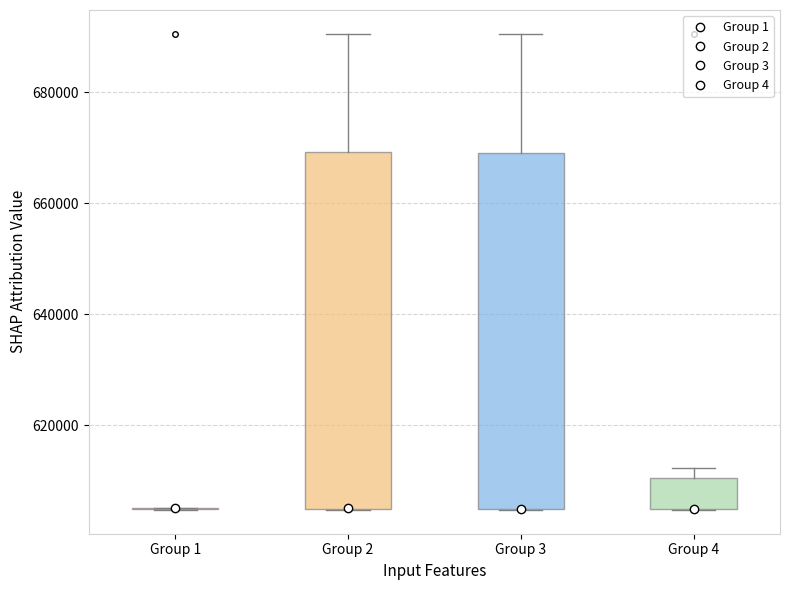

Reading left to right, read every box against the y-axis: the position of its median line, the range the box covers, and the ends of its whiskers. The values are not printed on the chart, so give them approximately, as read against the axis.

Group 1: box collapsed to a line at 606000, whiskers 604000 to 606000
Group 2: median 606000 (drawn on the box's lower edge), box 604000 to 670000, whiskers 604000 to 690000
Group 3: median 604000 (drawn on the box's lower edge), box 604000 to 670000, whiskers 604000 to 690000
Group 4: median 604000 (drawn on the box's lower edge), box 604000 to 610000, whiskers 604000 to 612000